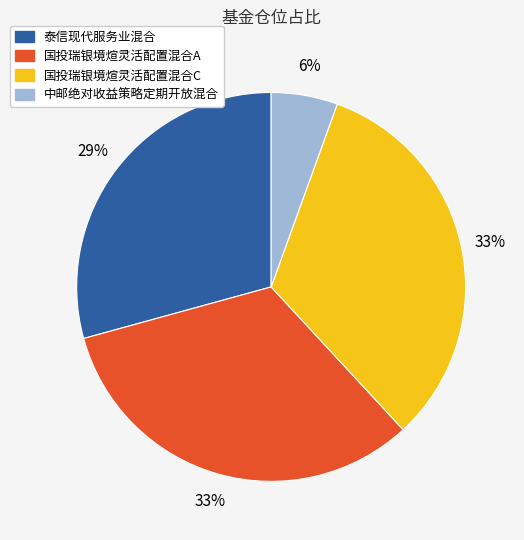

What percentage is the 泰信现代服务业混合 slice, to the nearest percent?

29%